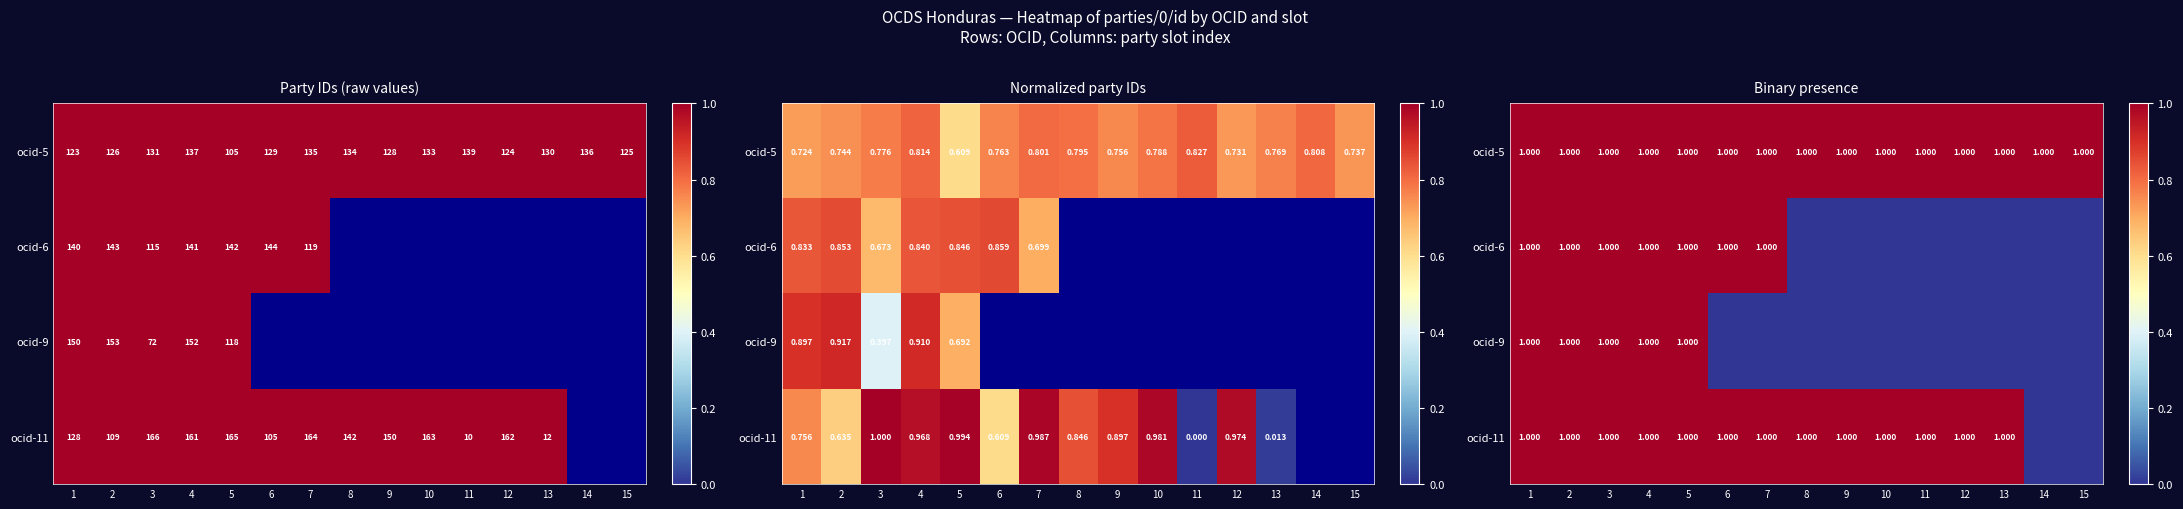

At how many categories does at least one series exceed 0?

15